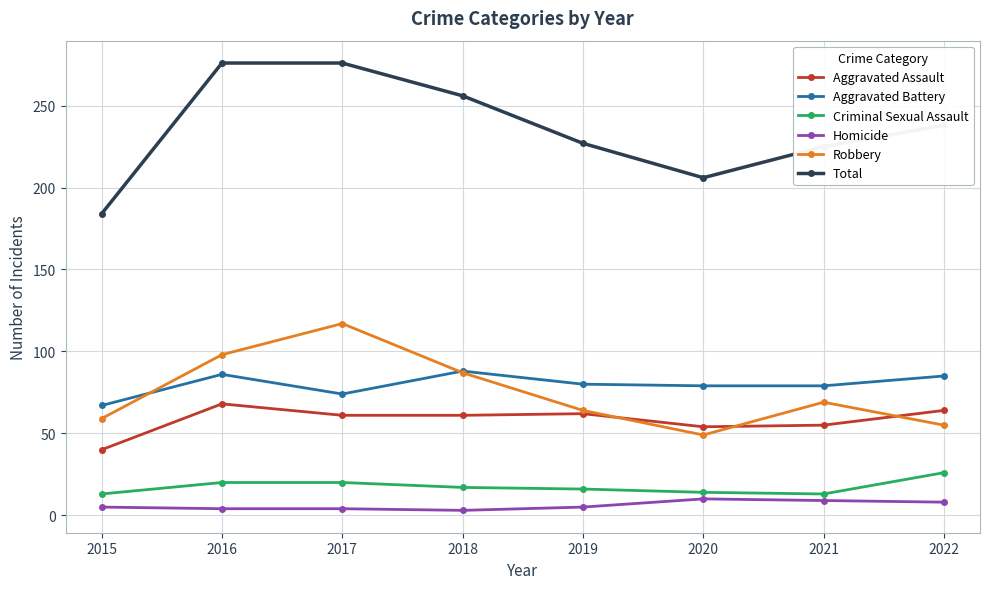

What is the value of the Robbery point at the 7th from the left?

69